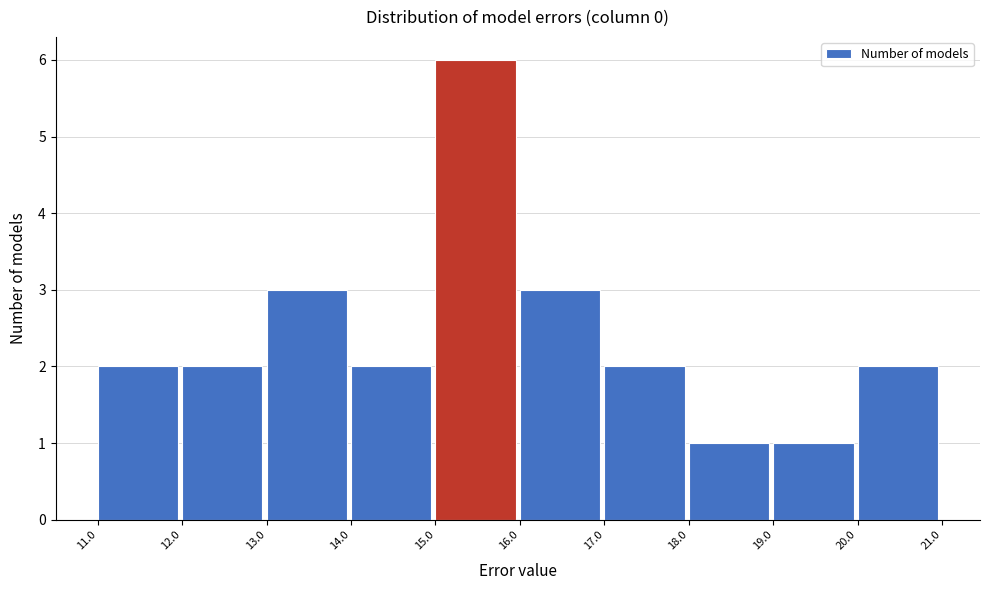

Which range on the x-axis has the tallest bar?

15.0 to 16.0